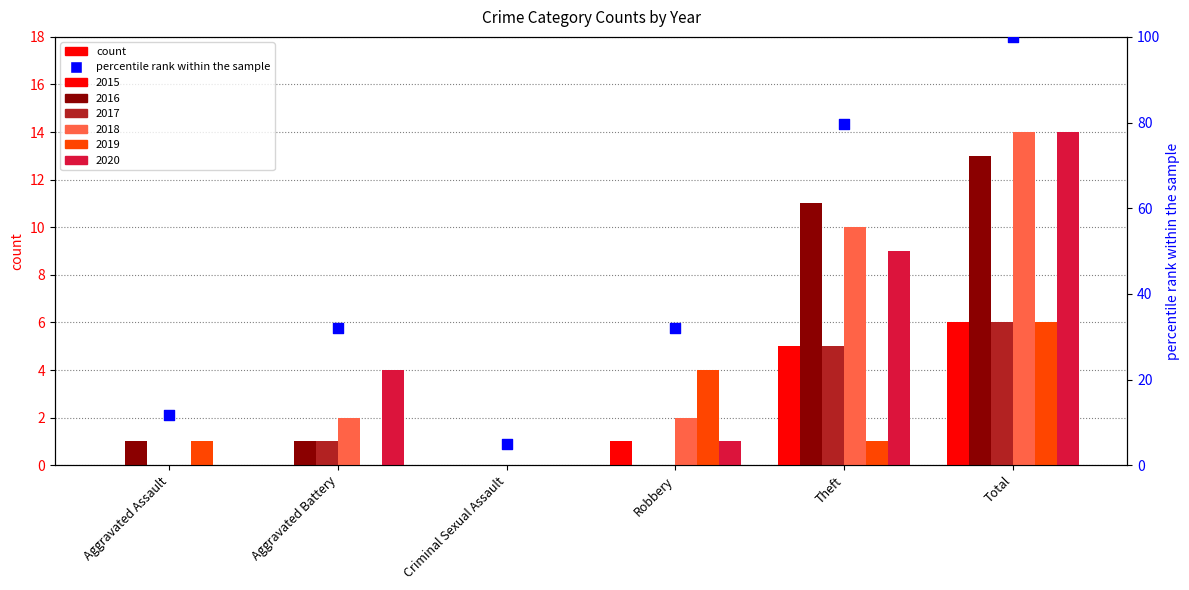

What is the change in value from Aggravated Assault to Robbery?

+20.4